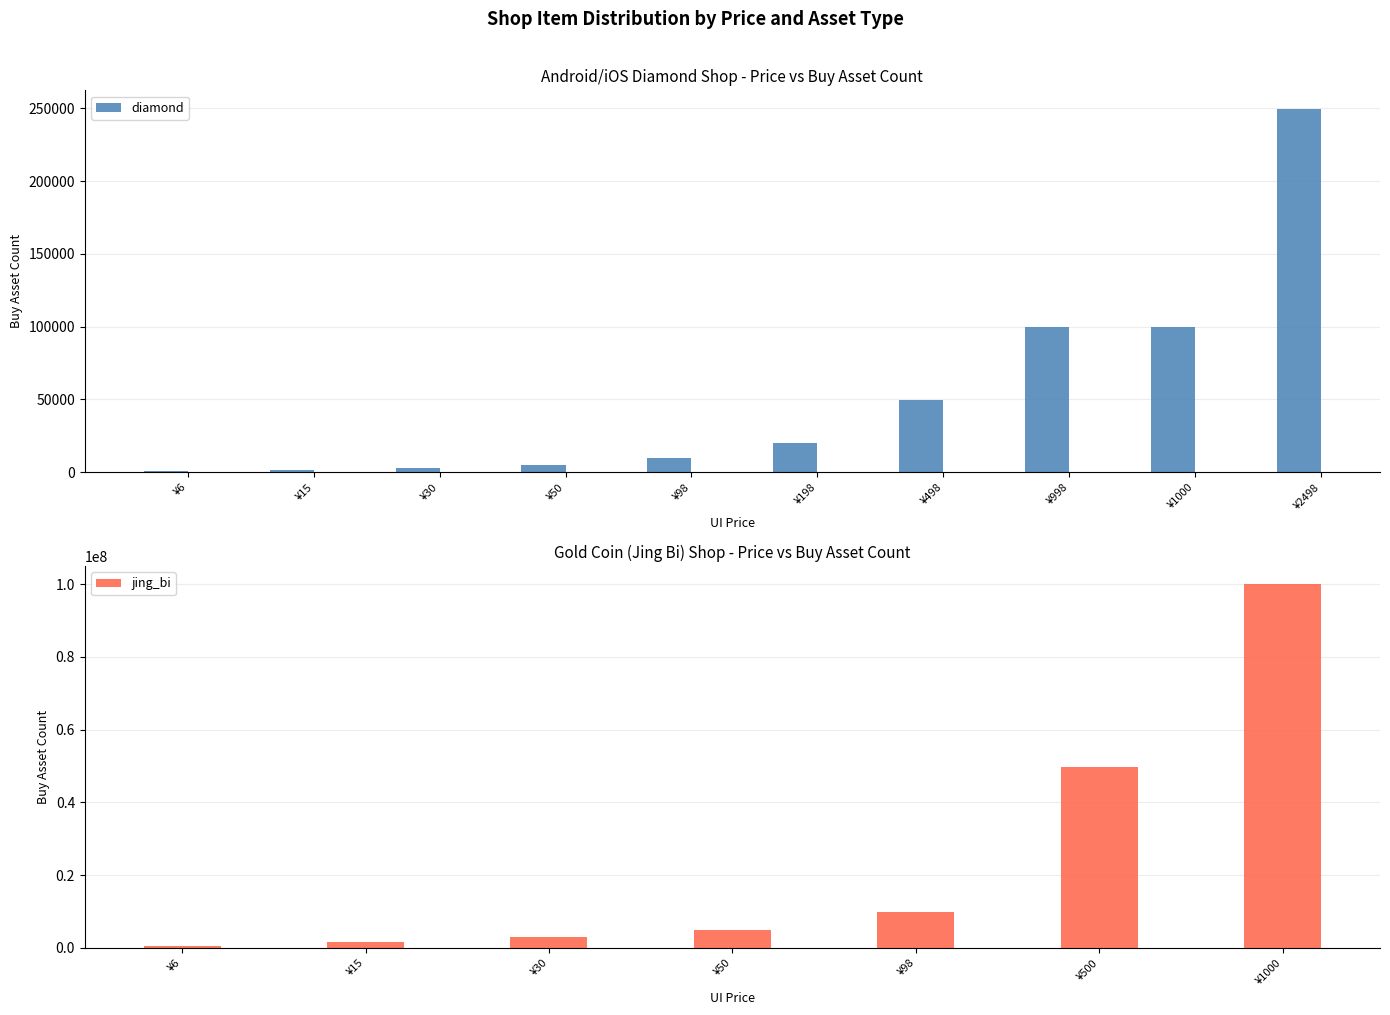

How many data points does each series have?

10